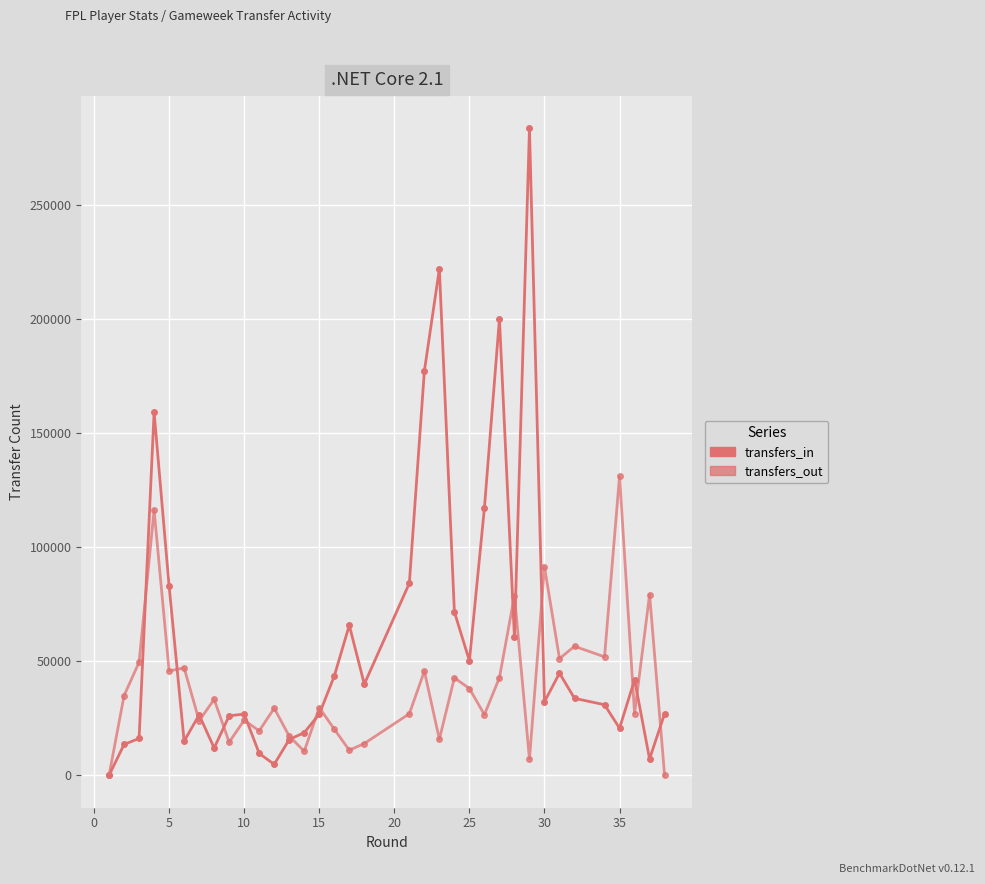

How many lines are shown in the chart?

2